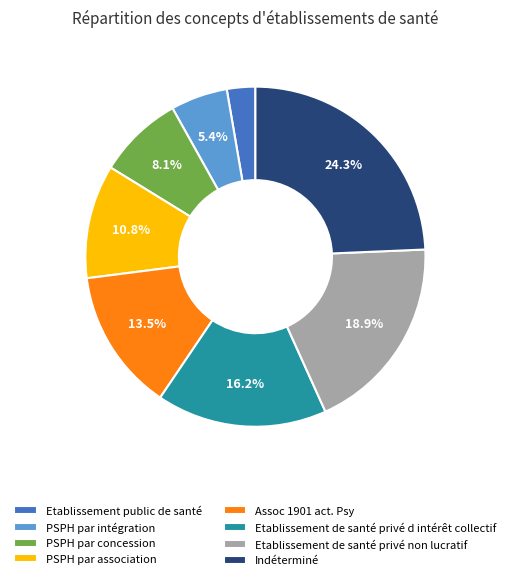

To the nearest percent, what is the combined percentage of Indéterminé and Etablissement de santé privé non lucratif?

43%